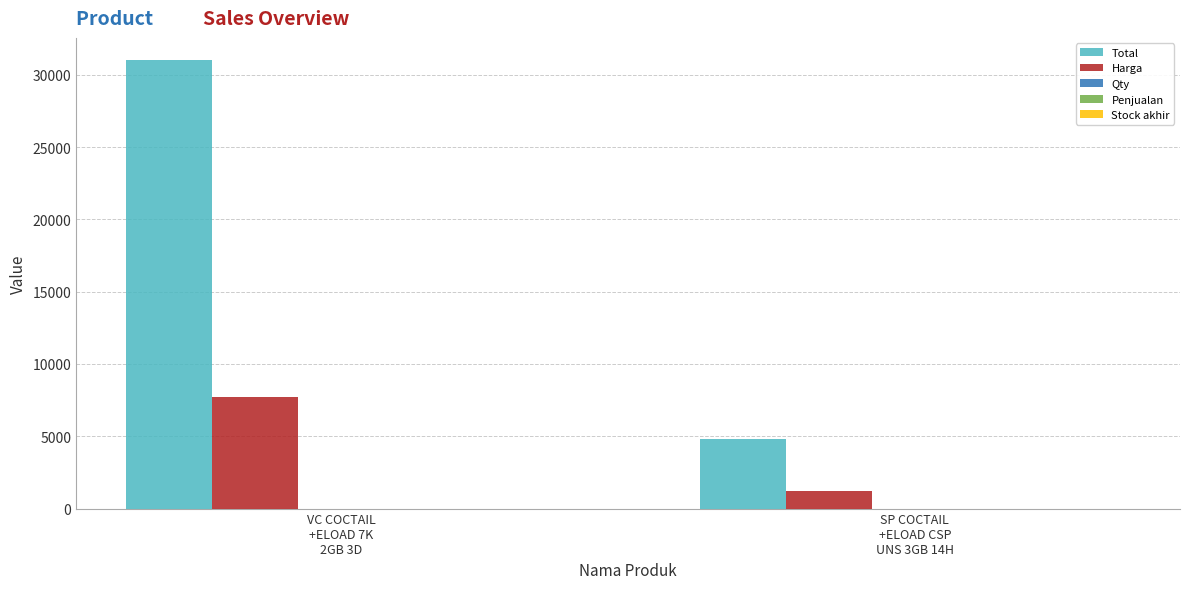

How many series are shown in this chart?

4